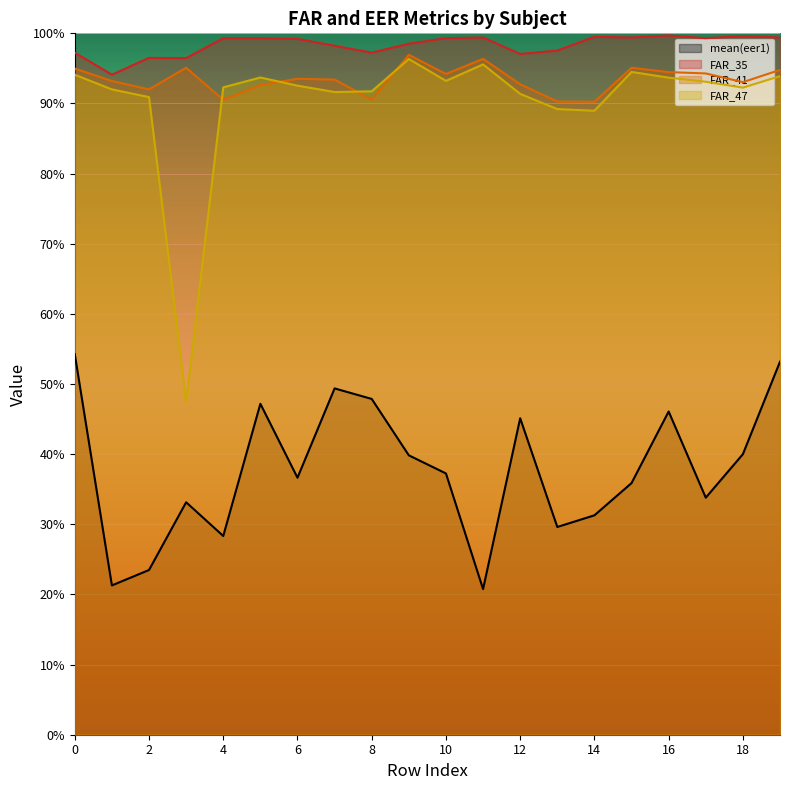

True or false: FAR_35 and FAR_47 intersect in this chart.

False